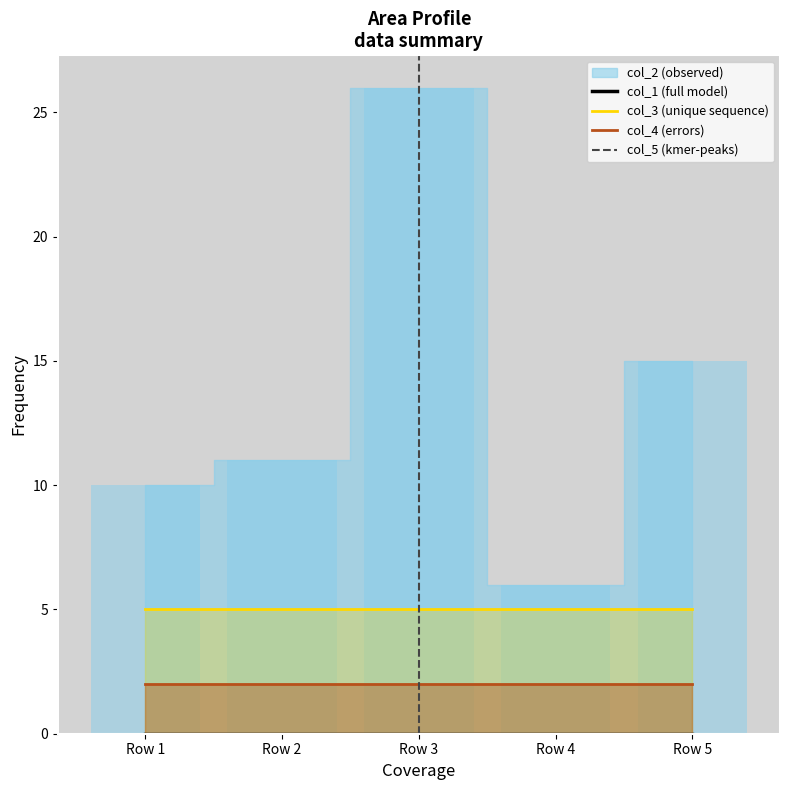

At how many categories does at least one series exceed 23?

1